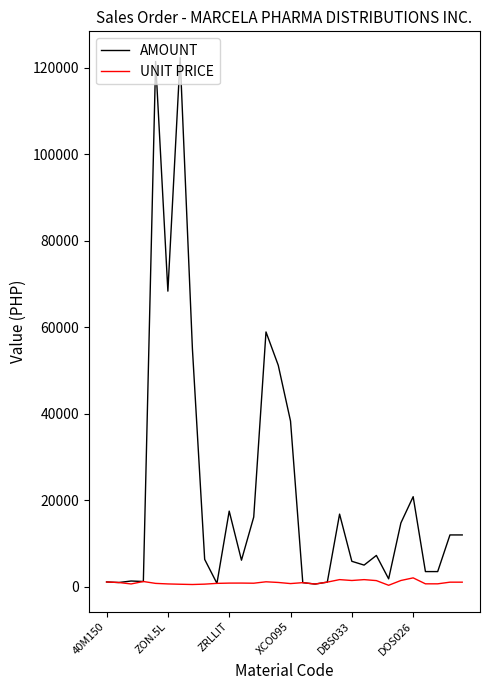

What is the difference between the maximum and second lowest values in the AMOUNT series?

121544.8